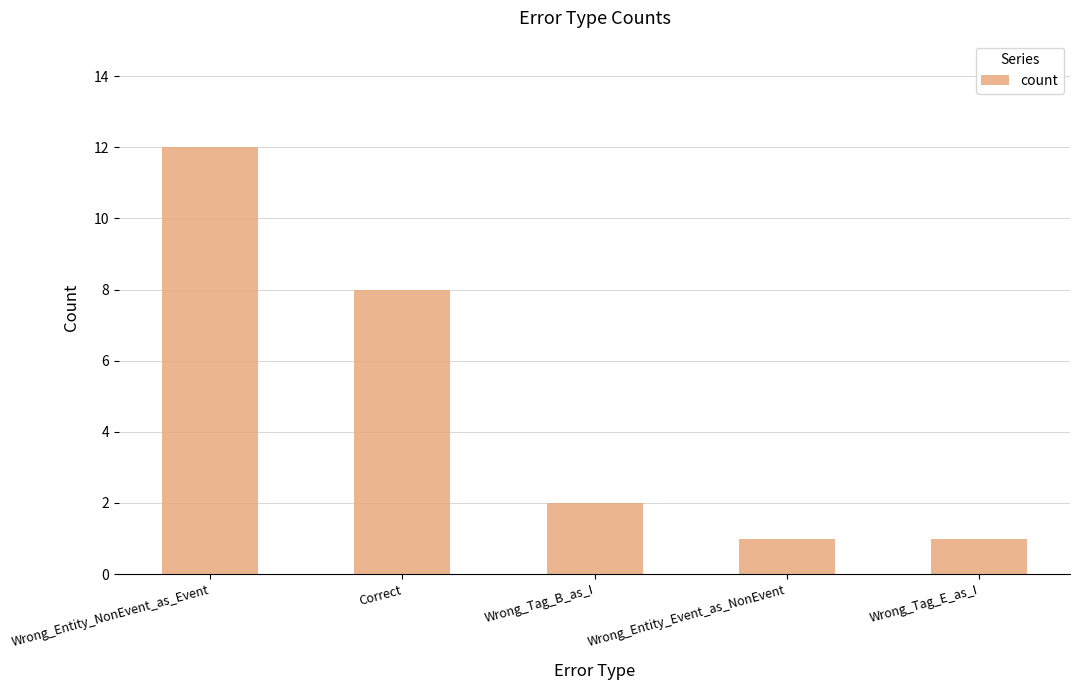

At which label does the data first exceed 2?

Wrong_Entity_NonEvent_as_Event